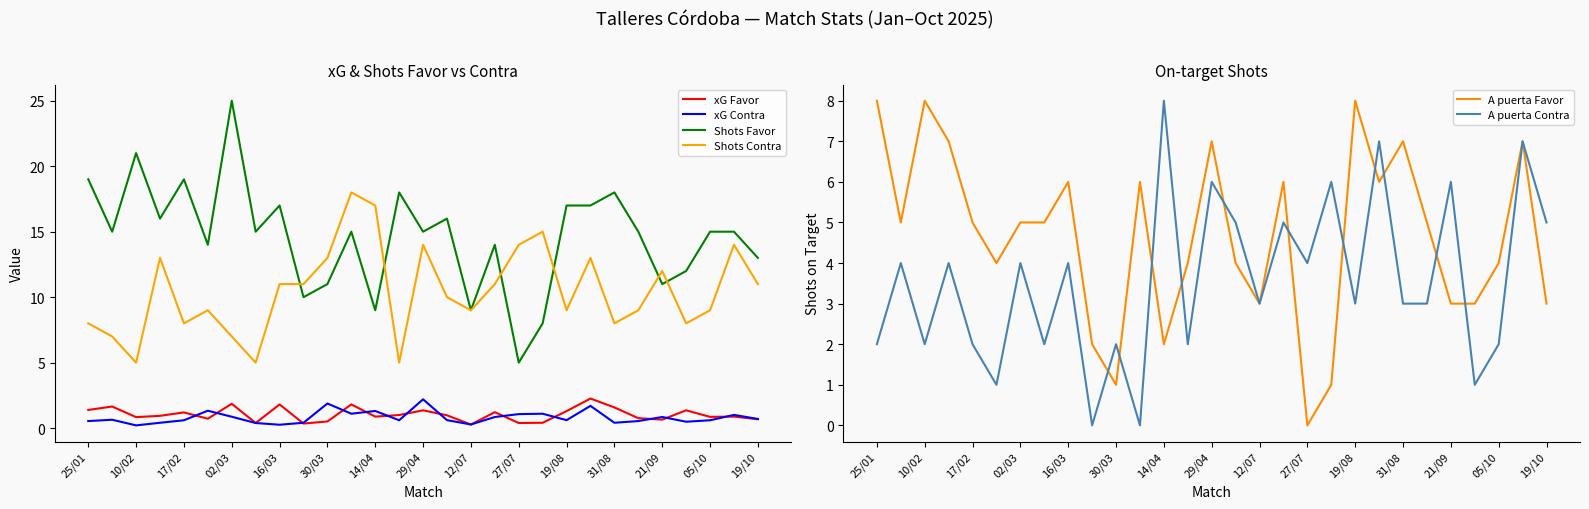

Which series has the widest spread of values?

Shots Favor